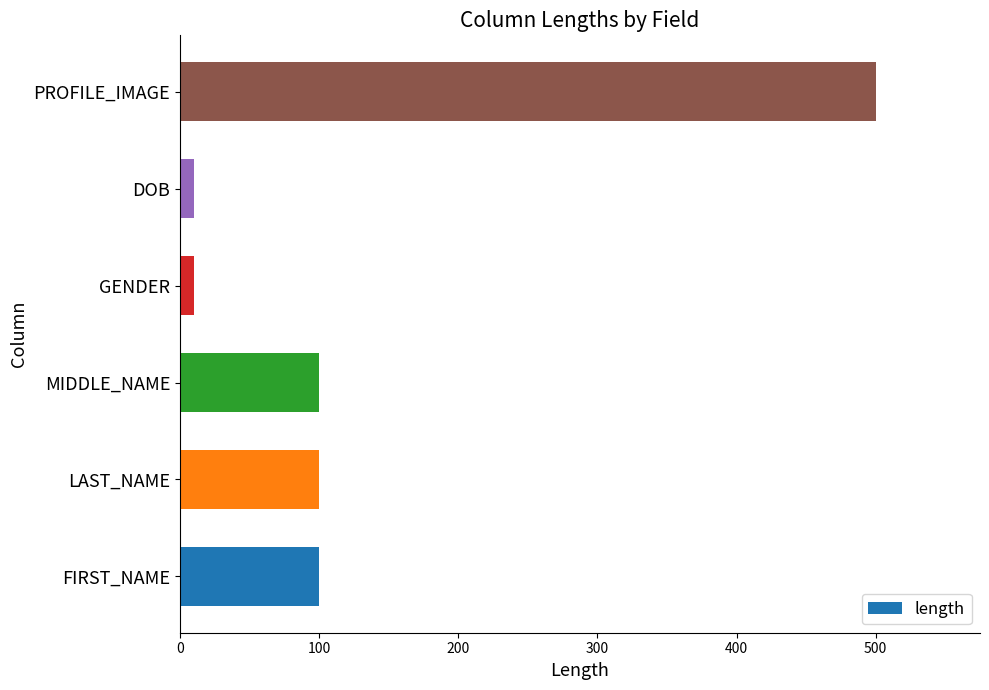

Count the number of data series in this chart.

1